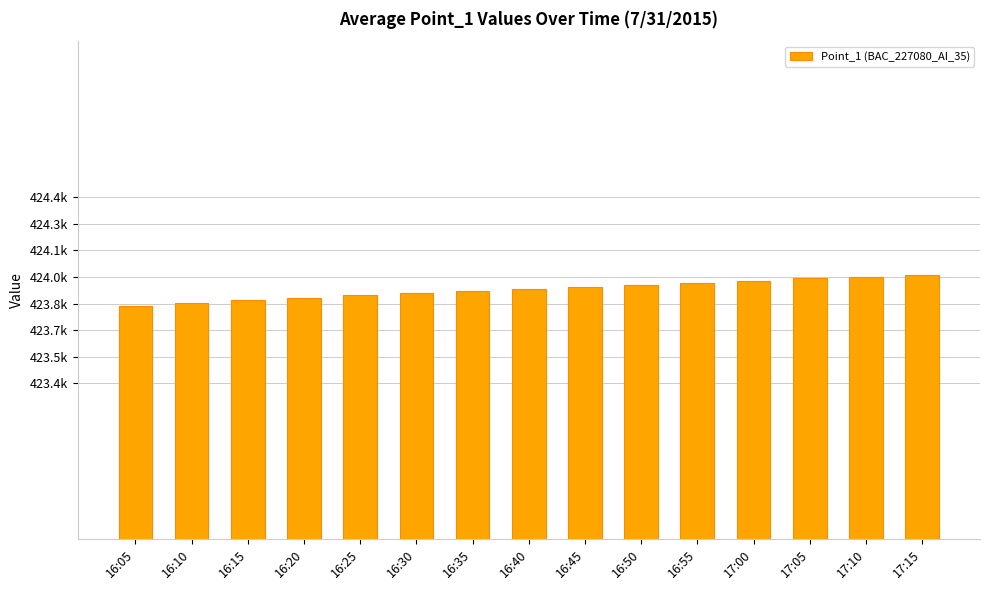

Approximately how many times larger is the value at 16:20 compared to 16:05?

1.0